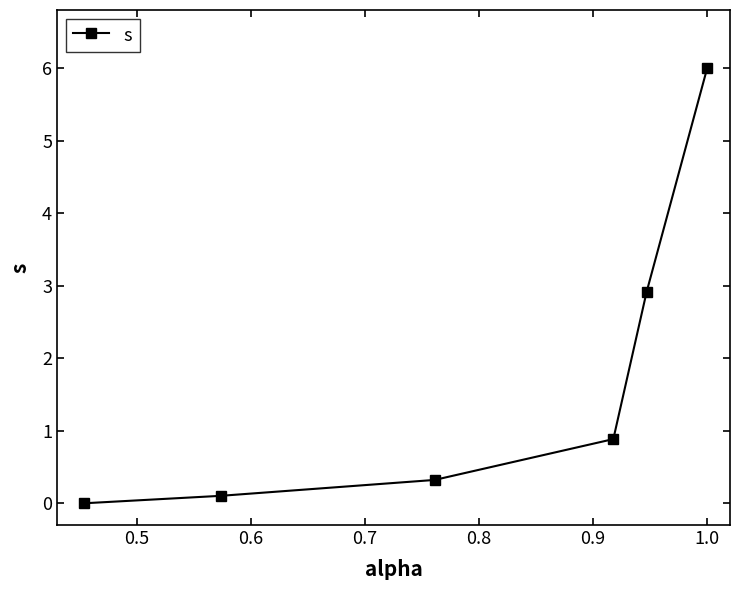

Is this an area chart (filled region under the line)?

No